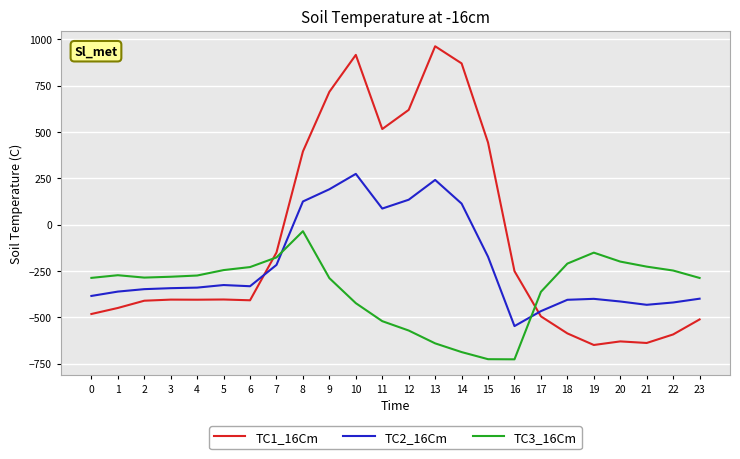

After their last crossing, which series has the higher values: TC3_16Cm or TC2_16Cm?

TC3_16Cm